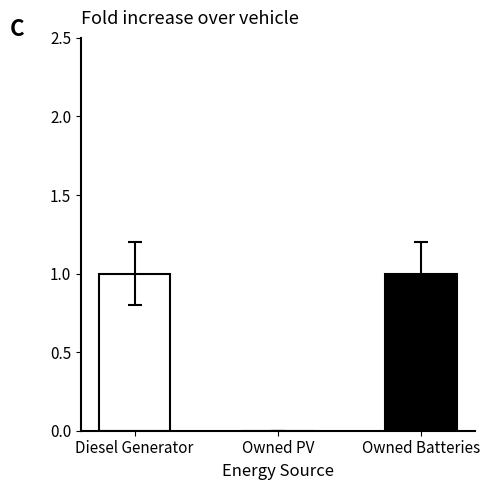

Reading left to right, list all the values displayed in this chart.

1	0	1